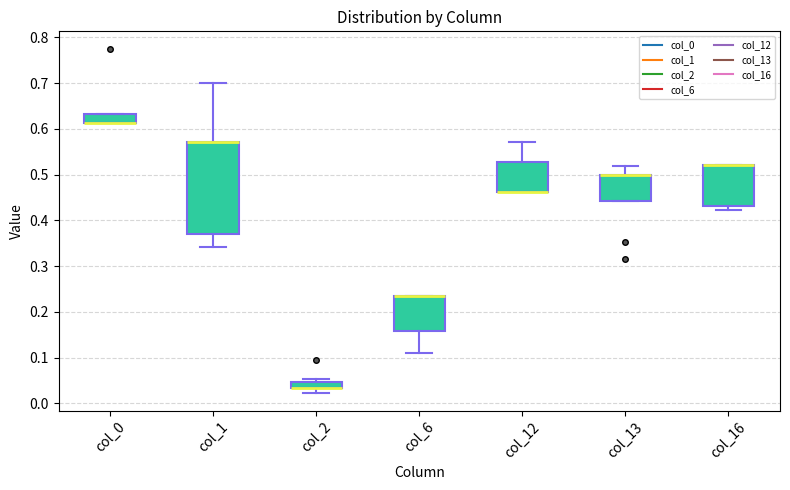

Where is the upper edge of the box for col_16 on the y-axis? The values are not printed on the chart, so give them approximately, as read against the axis.

0.52